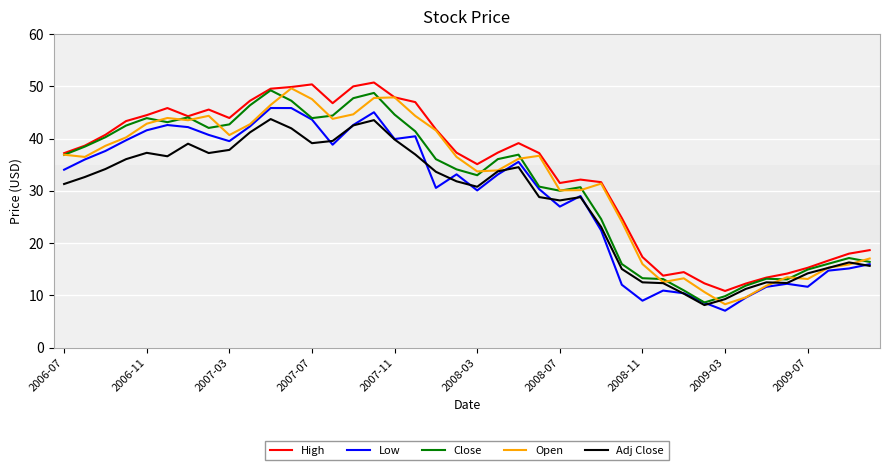

What is the maximum value for Low?

45.9